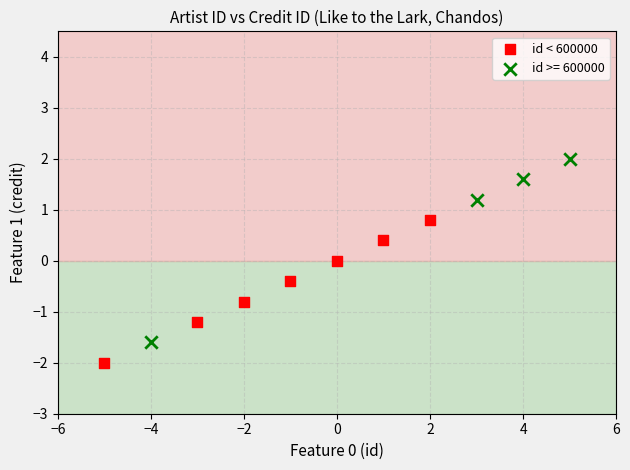

Which series contains the highest Y value?

id >= 600000